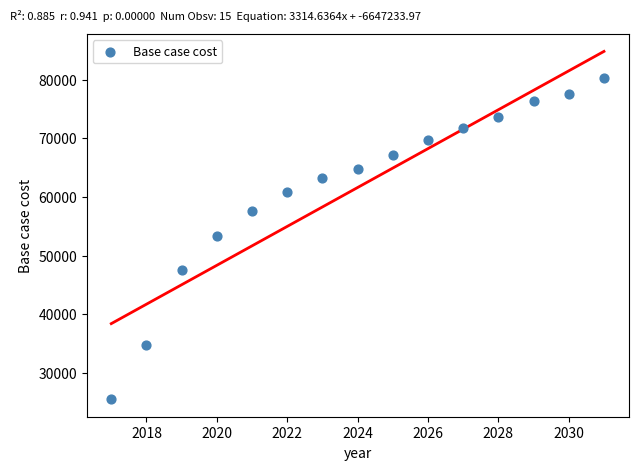

What is the range of X values (max minus min)?

14.0